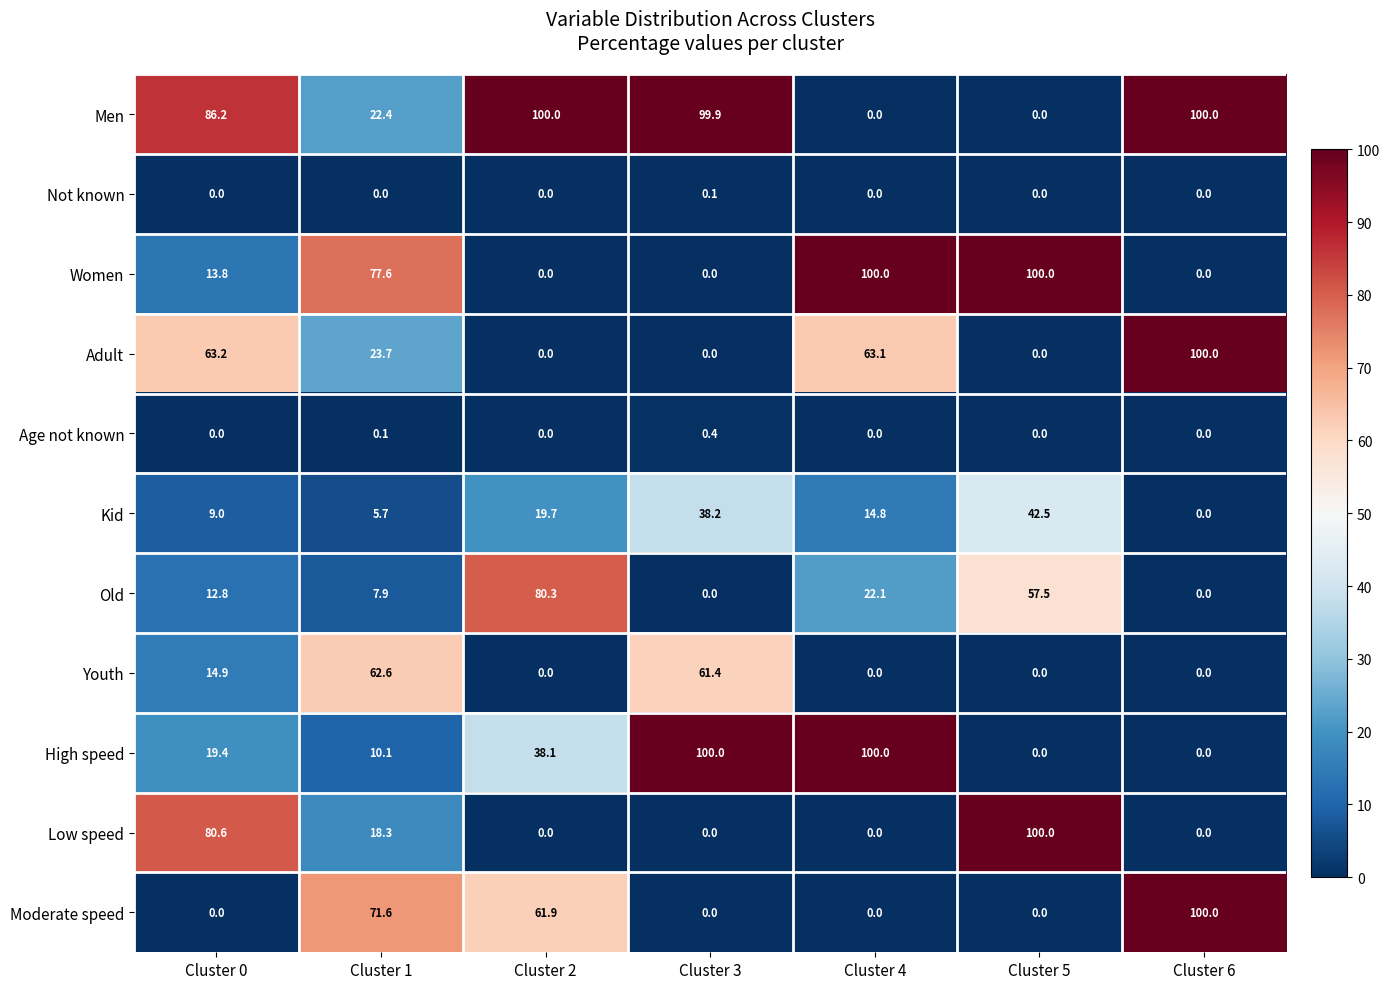

What is the maximum value shown in the chart?

100.0